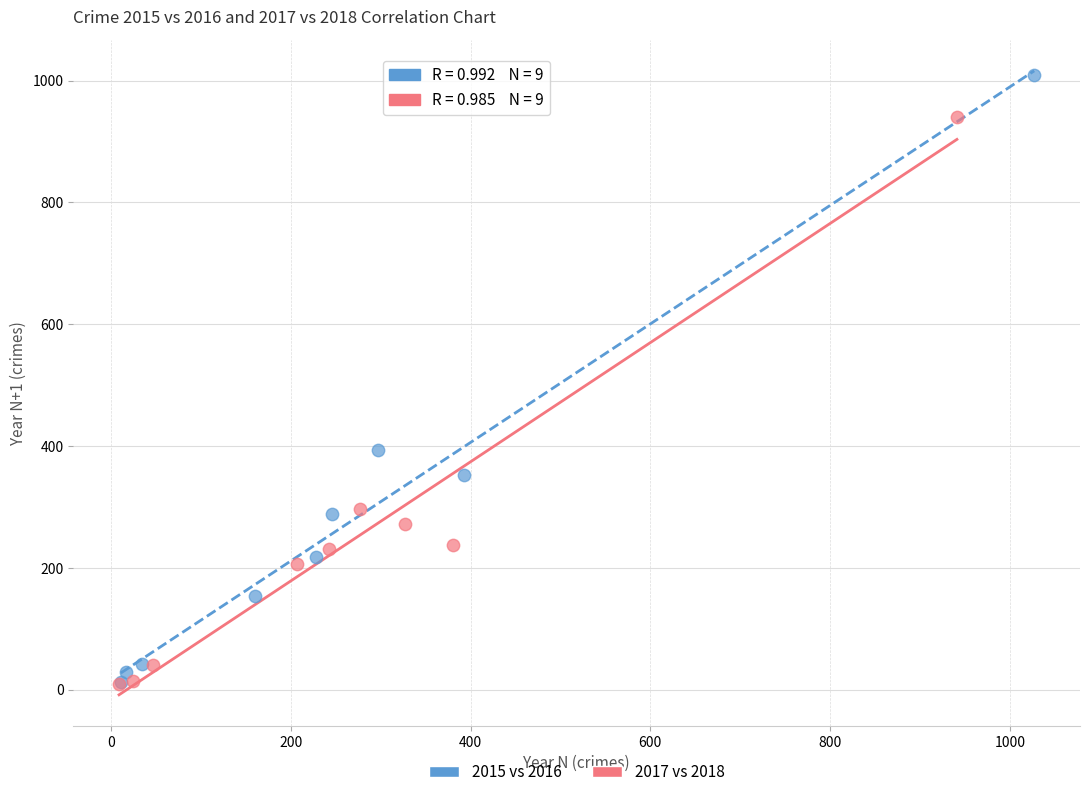

What are all the series names shown in the legend?

2015 vs 2016, 2017 vs 2018